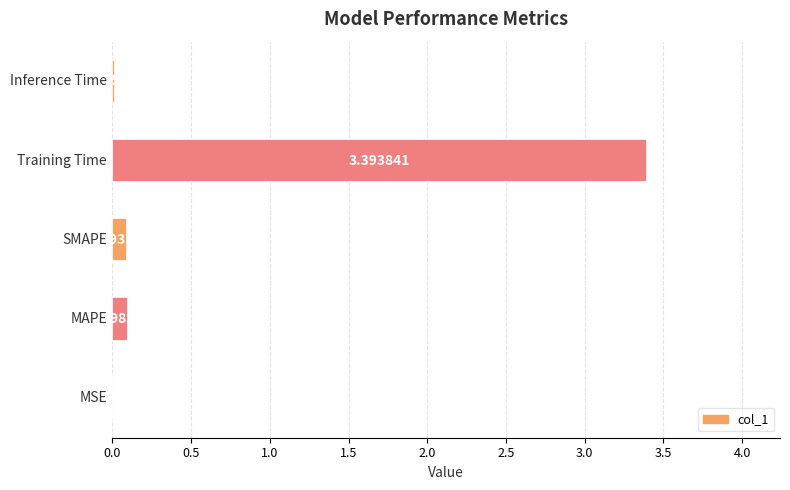

What is the sum of all values?

3.6